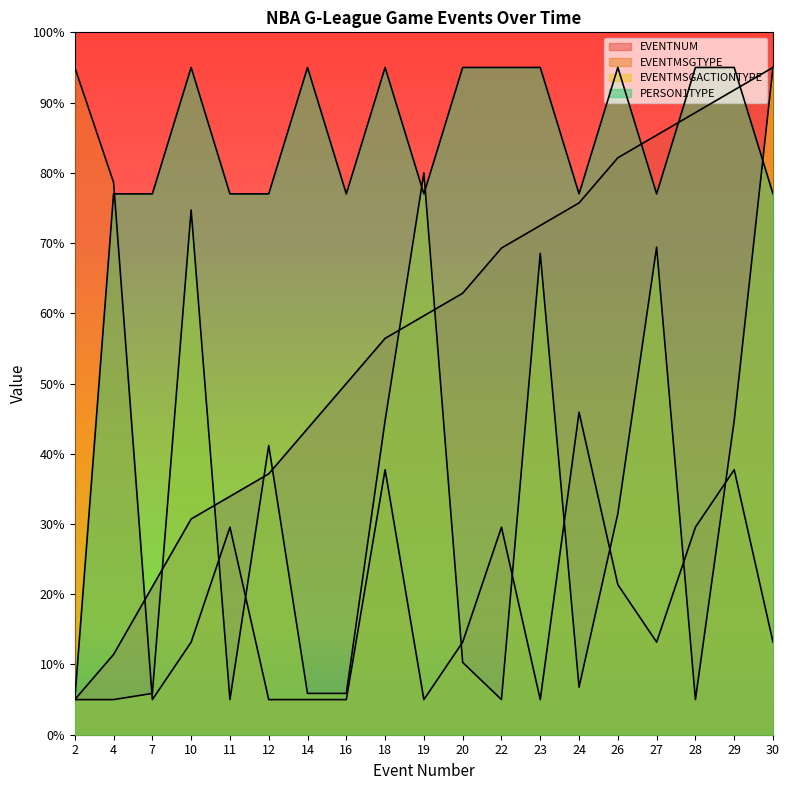

What is the value of the EVENTMSGACTIONTYPE point at the 10th from the left?

80.0